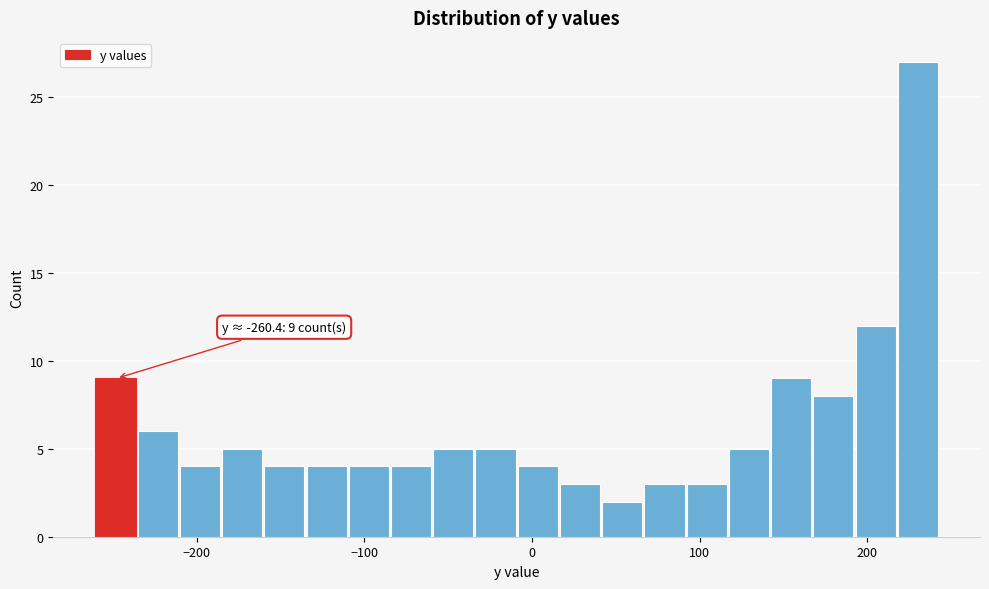

Around what value on the x-axis is the tallest bar? Give the approximate position of its centre, as read against the axis.

230